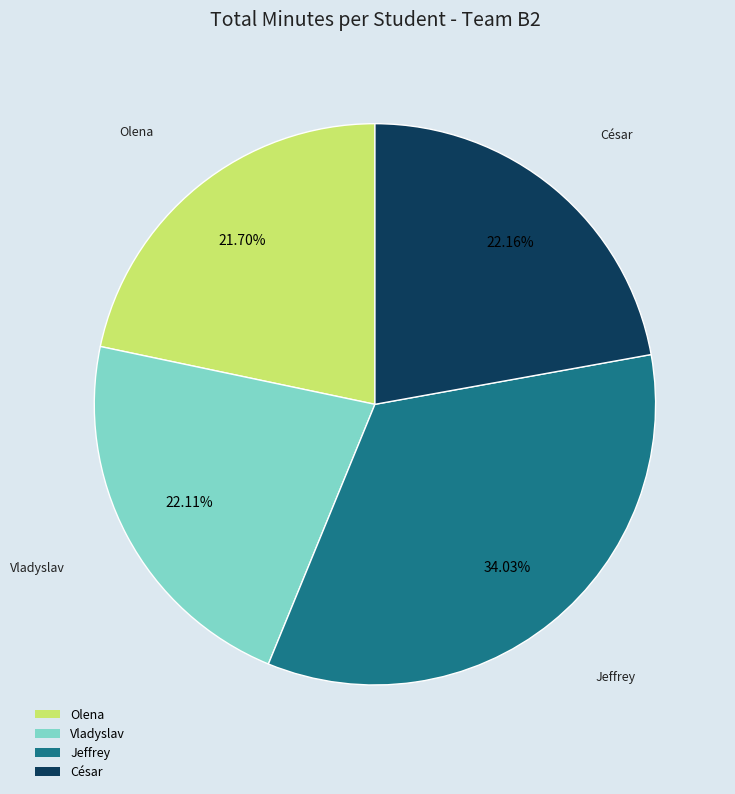

Does César account for over 50% of the chart?

No